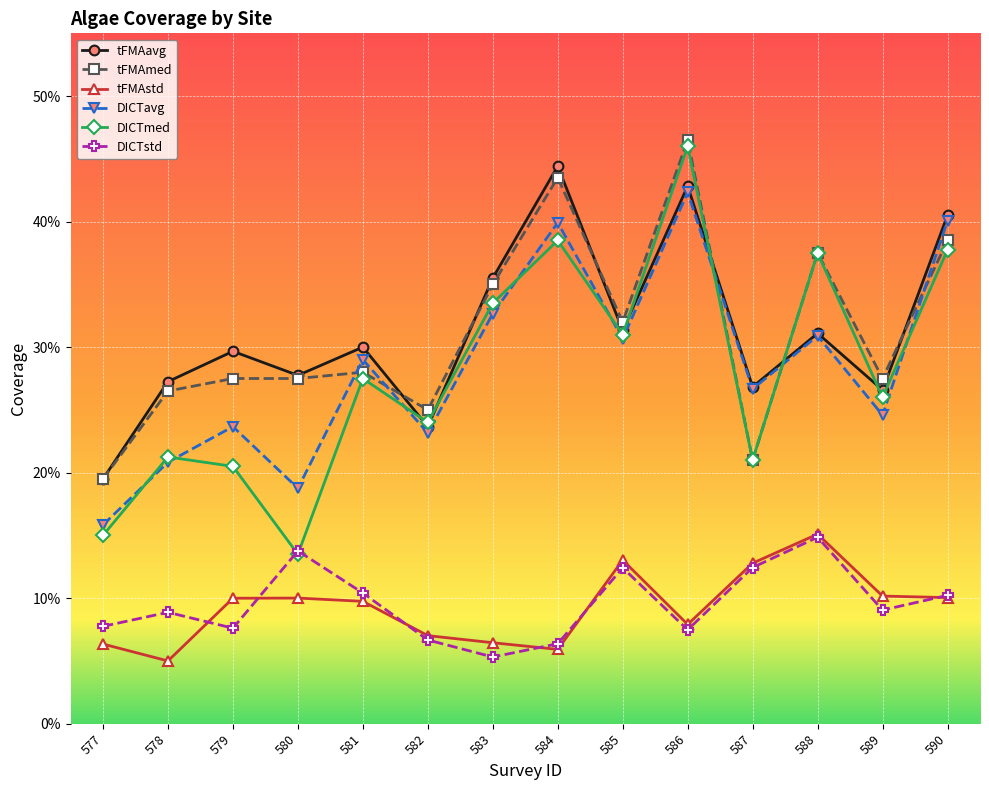

Does the chart have visible grid lines?

Yes